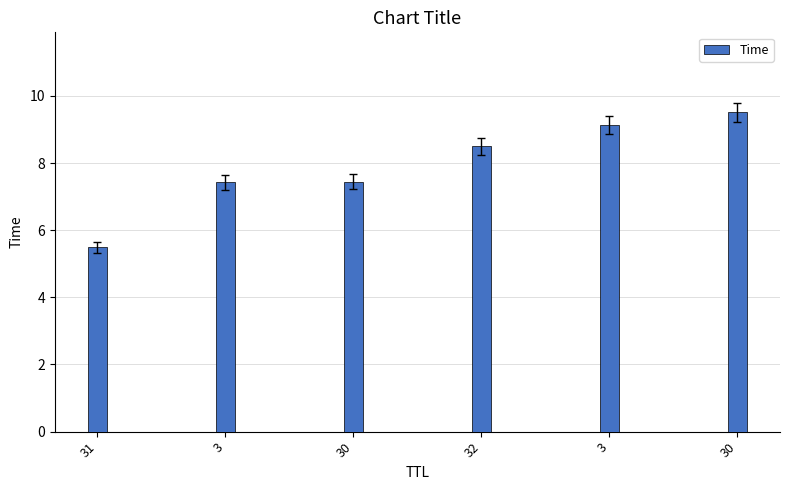

How many categories are shown in the chart?

6